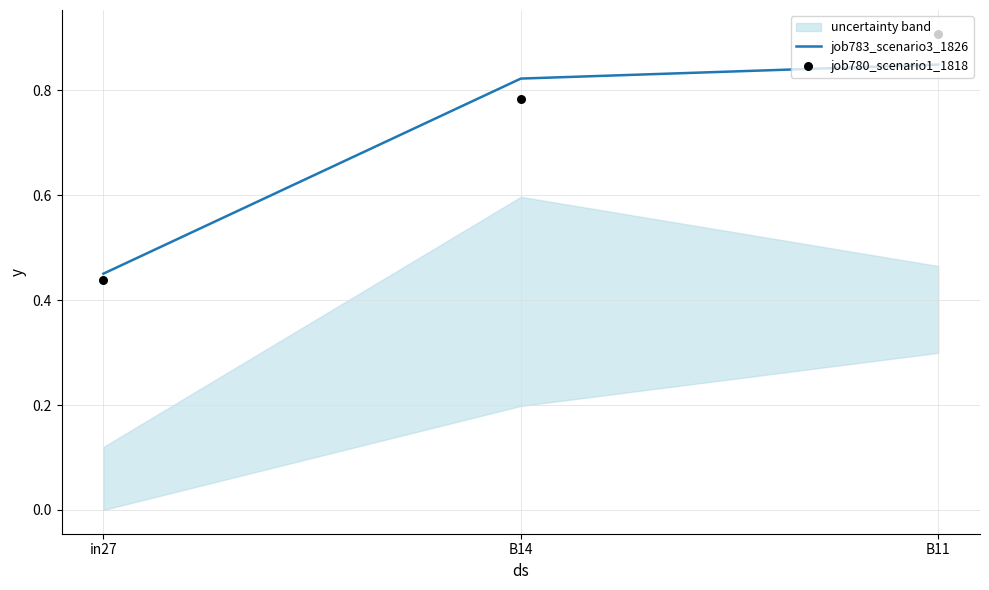

Which series has the largest total across all categories?

job780_scenario1_1818